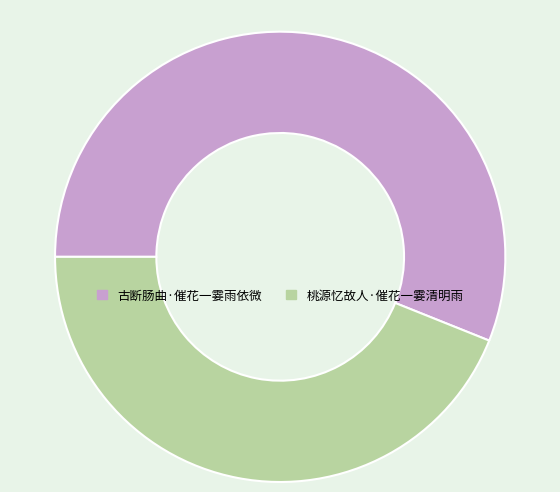

Which category has the biggest portion of the pie?

古断肠曲·催花一霎雨依微